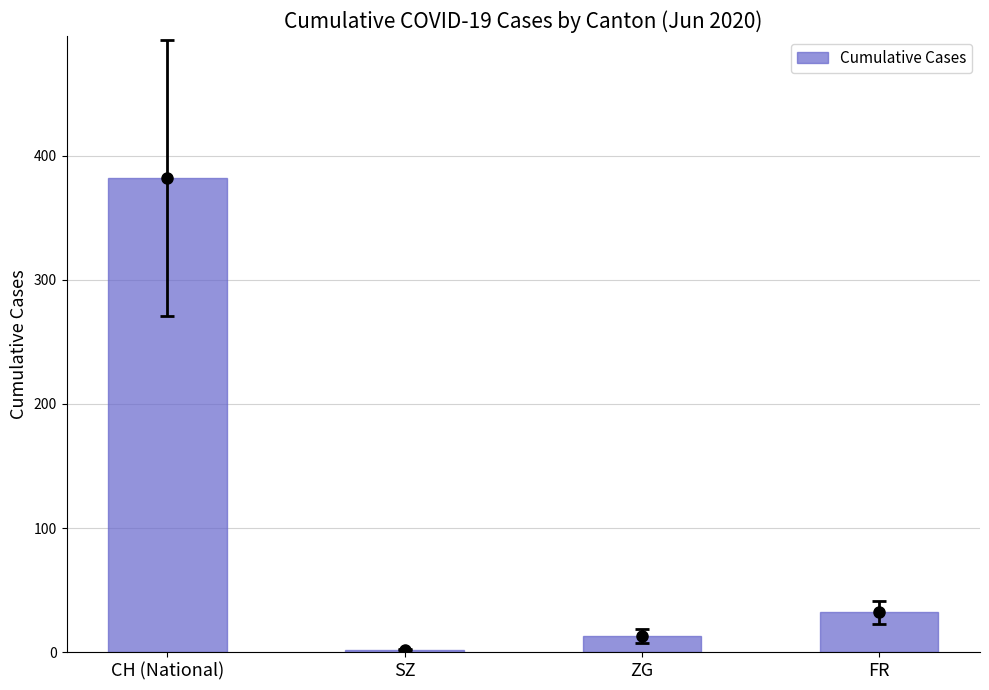

How many values are below 32?

2